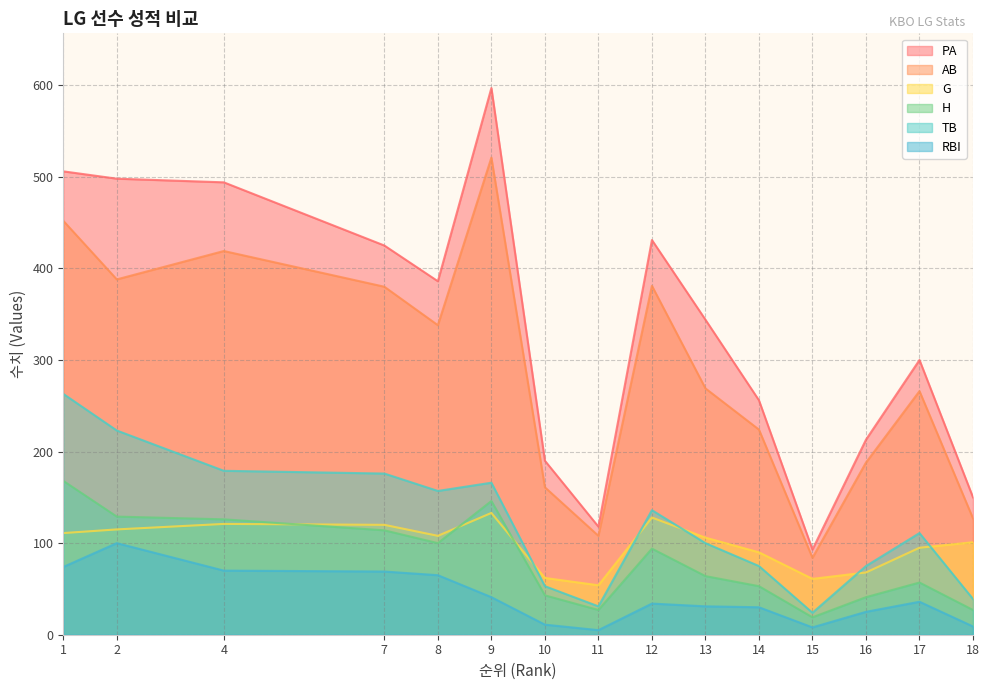

Does the chart have visible grid lines?

Yes